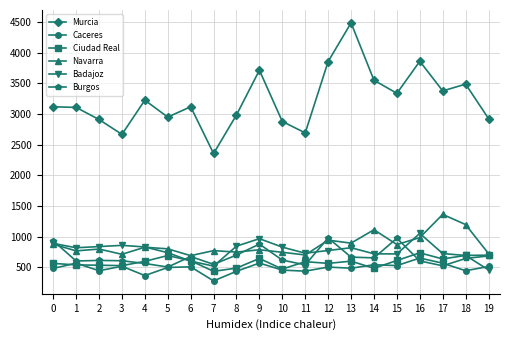

What is the difference between the second highest and minimum values in the Badajoz series?

510